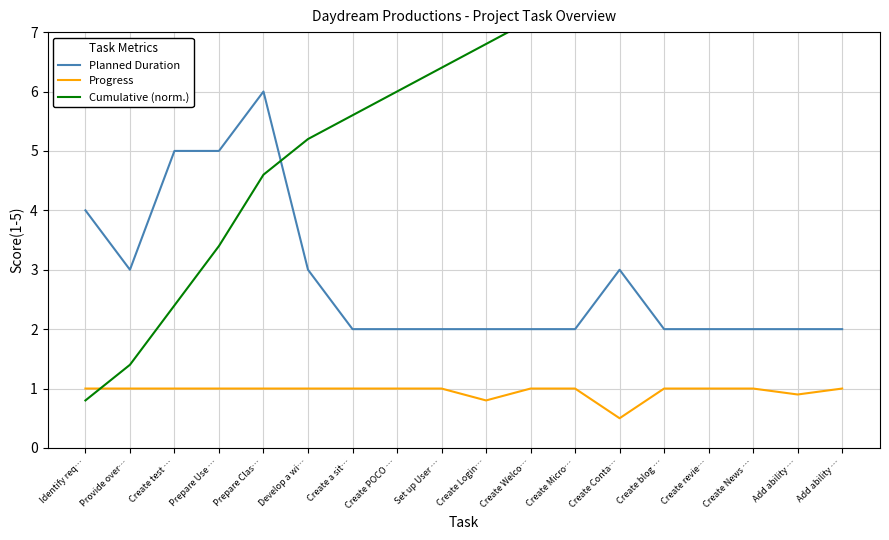

What is the difference between the highest and lowest values at Create POCO …?

5.0